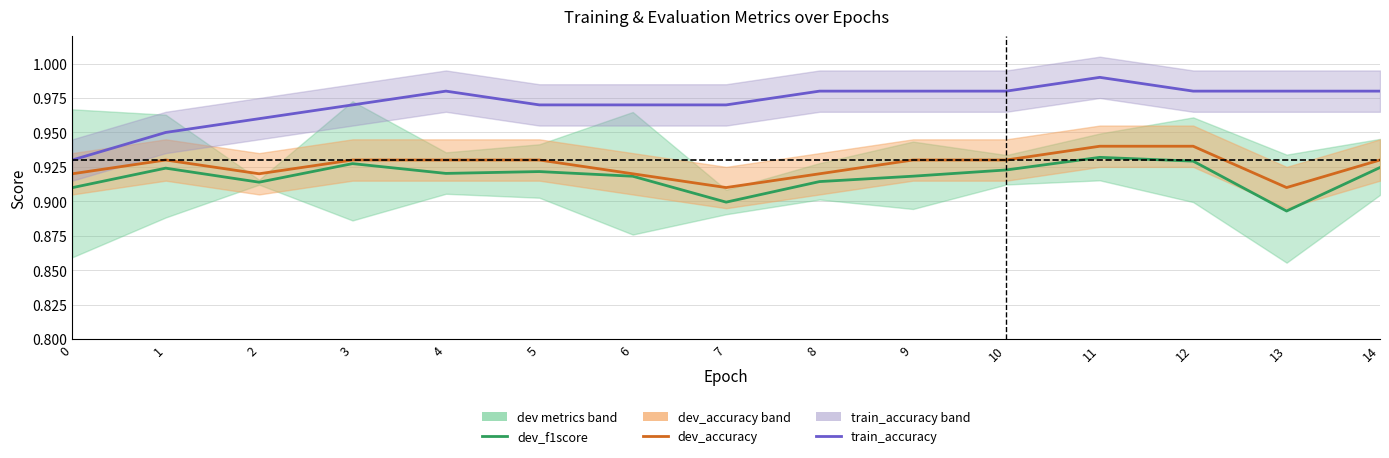

How many lines are shown in the chart?

3